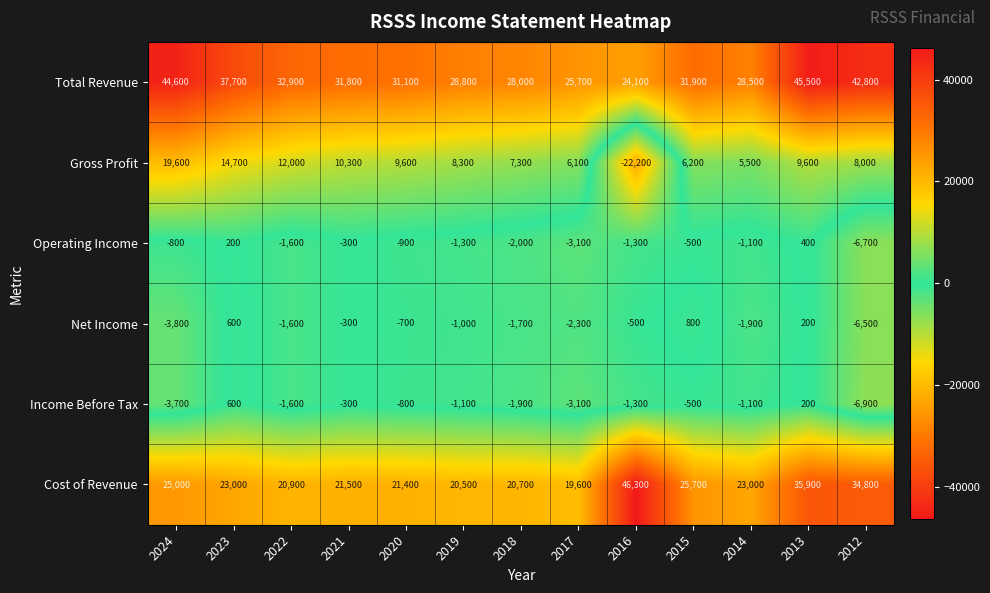

Which label corresponds to the smallest value in the chart?

2016